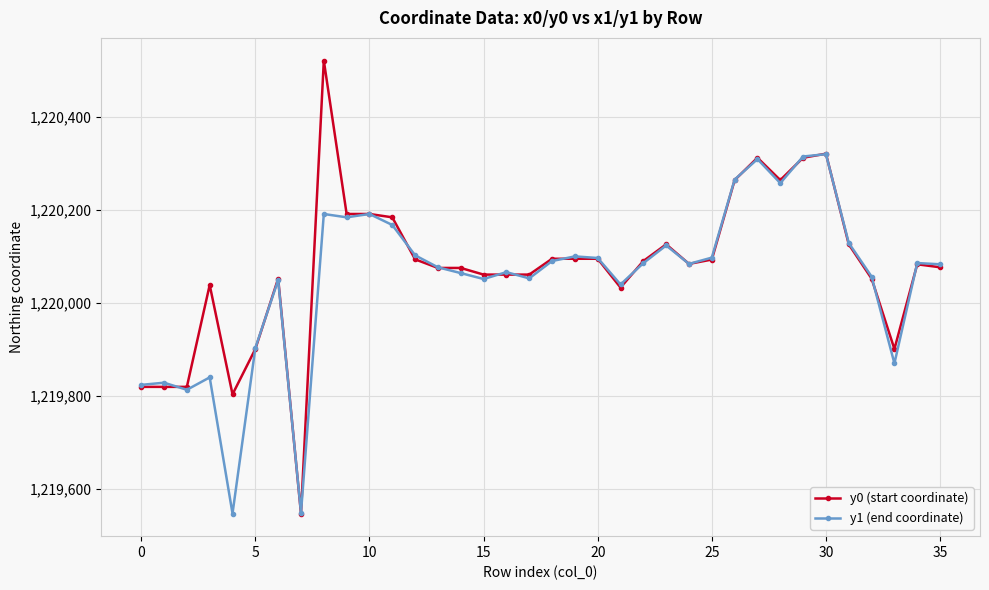

What is the minimum value shown in the chart?

1219546.4